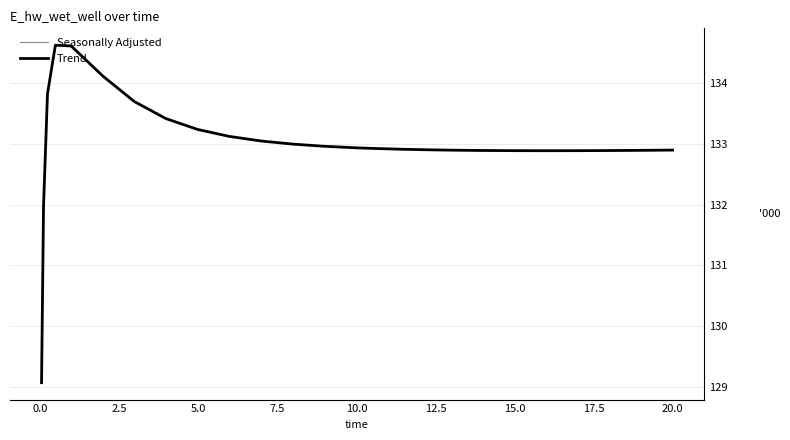

Does the chart have visible grid lines?

Yes